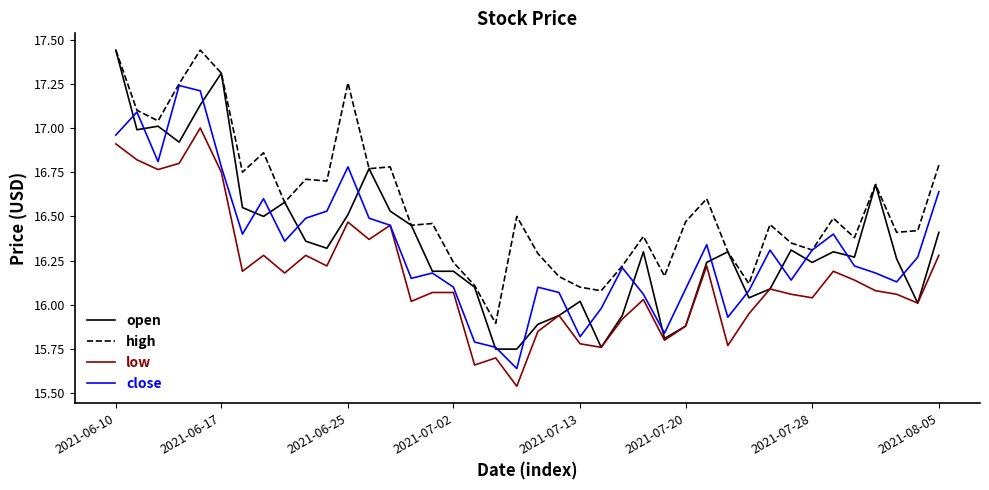

Which series has the widest spread of values?

open